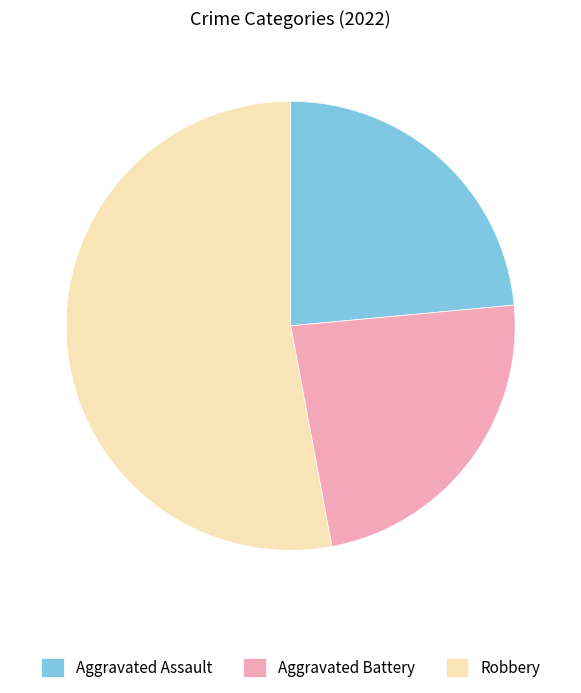

Which has a higher value, Robbery or Aggravated Assault?

Robbery